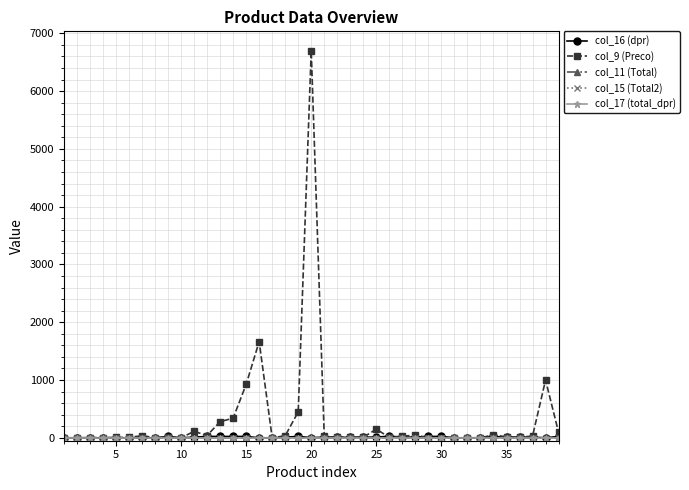

Reading left to right, what are all the values shown in this chart?

col_16 (dpr): 1.0	1.0	1.0	1.0	1.0	1.0	1.0	1.0	24.0	1.0	12.0	24.0	24.0	24.0	24.0	1.0	1.0	12.0	24.0	3.0	12.0	12.0	6.0	12.0	12.0	28.0	12.0	12.0	24.0	24.0	1.0	1.0	1.0	24.0	12.0	12.0	12.0	1.0	24.0
col_9 (Preco): 0.0	0.0	4.0	4.7	6.4	8.2	35.9	4.7	20.0	0.0	112.0	40.0	280.0	340.0	925.0	1665.0	0.0	36.0	450.0	6700.0	24.0	7.5	19.2	9.9	150.0	7.5	28.4	45.8	3.6	4.6	0.0	0.0	0.0	52.0	16.4	10.8	30.0	1000.0	94.0
col_11 (Total): 0.0	0.0	0.0	0.0	0.0	0.0	0.0	0.0	0.0	0.0	0.0	0.0	0.0	0.0	0.0	0.0	0.0	0.0	0.0	0.0	0.0	0.0	0.0	0.0	0.0	0.0	0.0	0.0	0.0	0.0	0.0	0.0	0.0	0.0	0.0	0.0	0.0	0.0	0.0
col_15 (Total2): 0.0	0.0	0.0	0.0	0.0	0.0	0.0	0.0	0.0	0.0	0.0	0.0	0.0	0.0	0.0	0.0	0.0	0.0	0.0	0.0	0.0	0.0	0.0	0.0	0.0	0.0	0.0	0.0	0.0	0.0	0.0	0.0	0.0	0.0	0.0	0.0	0.0	0.0	0.0
col_17 (total_dpr): 0.0	0.0	0.0	0.0	0.0	0.0	0.0	0.0	0.0	0.0	0.0	0.0	0.0	0.0	0.0	0.0	0.0	0.0	0.0	0.0	0.0	0.0	0.0	0.0	0.0	0.0	0.0	0.0	0.0	0.0	0.0	0.0	0.0	0.0	0.0	0.0	0.0	0.0	0.0